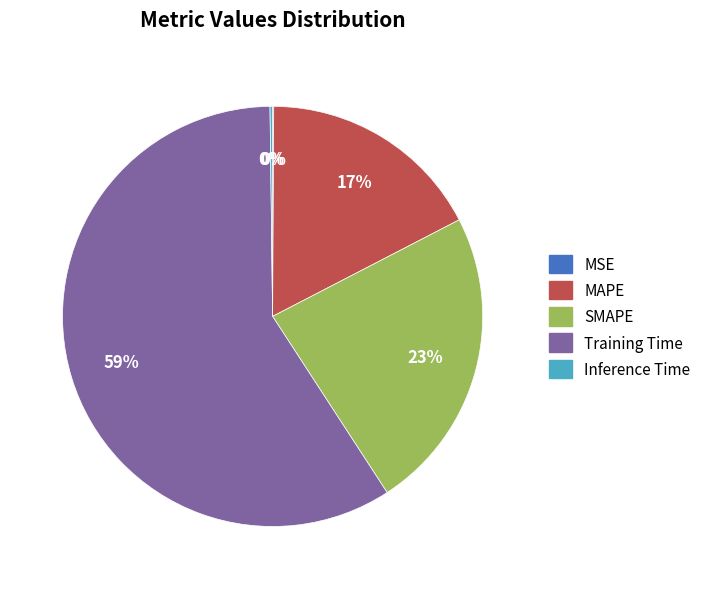

What is the largest slice in the pie chart?

Training Time